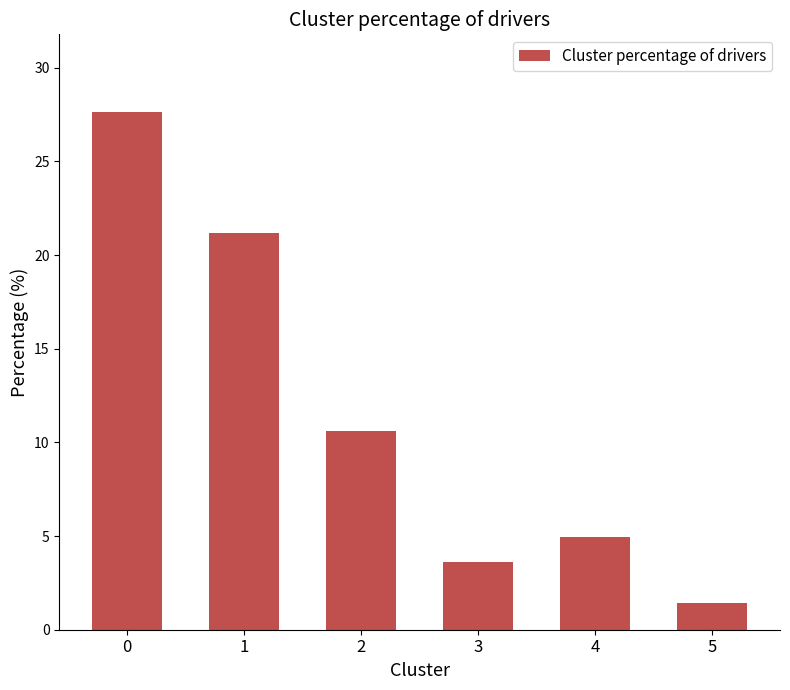

The chart shows a value of 1.5 at 3. True or false?

False